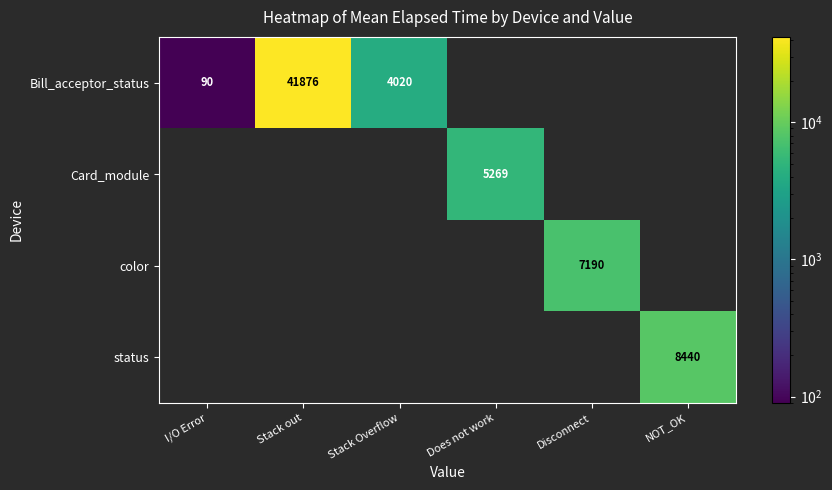

True or false: Bill_acceptor_status has a value of 66037 at Stack out.

False